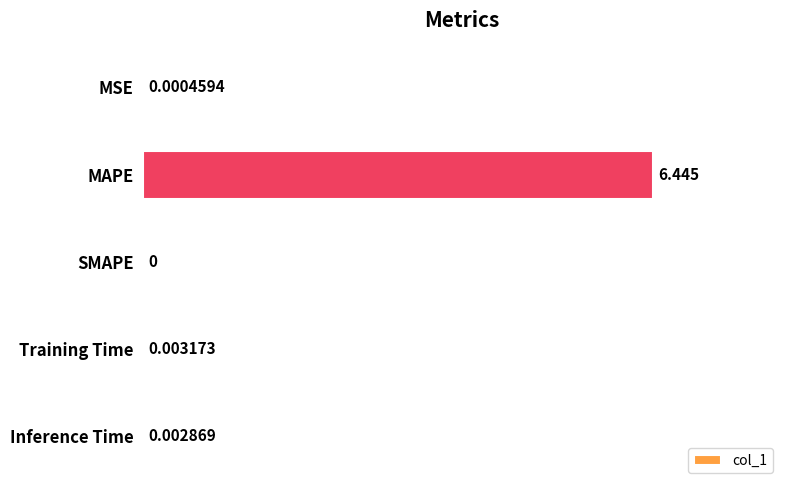

Which category has the highest value across all series?

MAPE